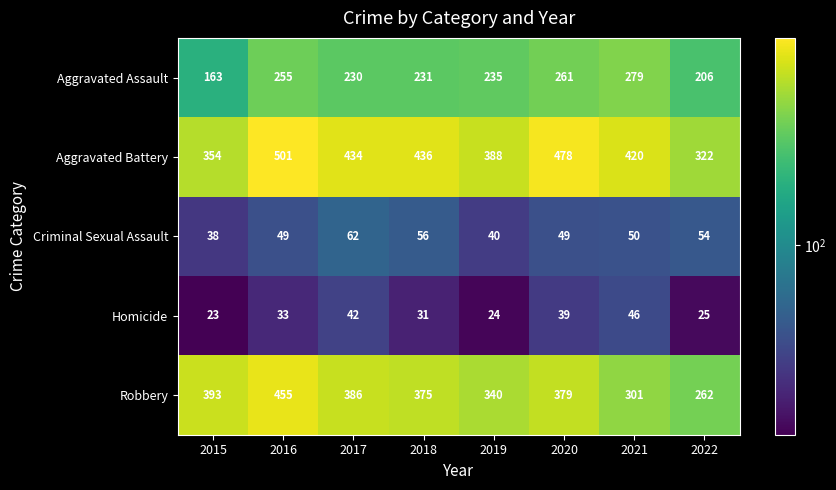

Which series has the largest total across all categories?

Aggravated Battery